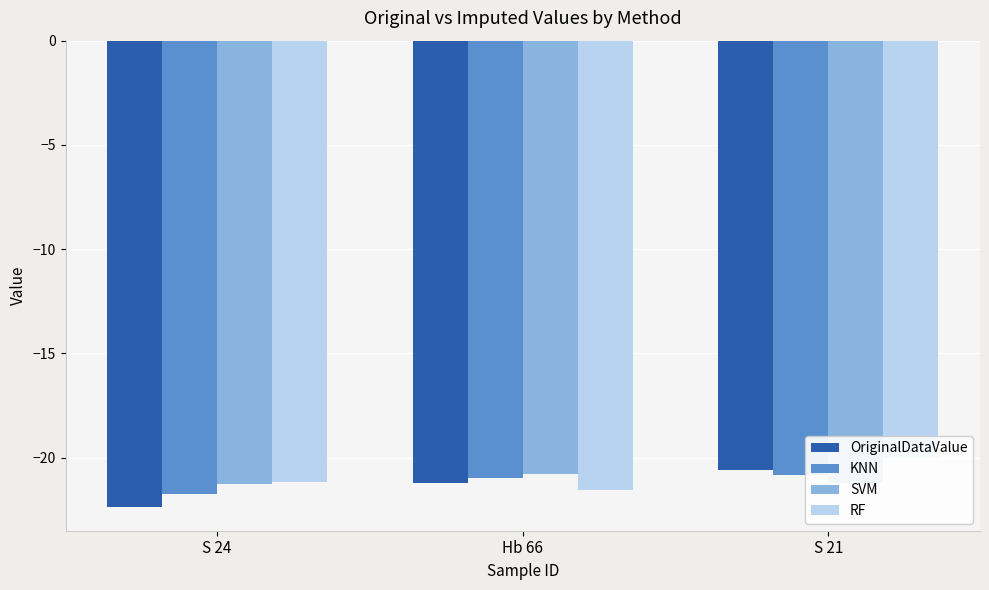

List the series in order of their overall mean, lowest first.

OriginalDataValue, KNN, SVM, RF